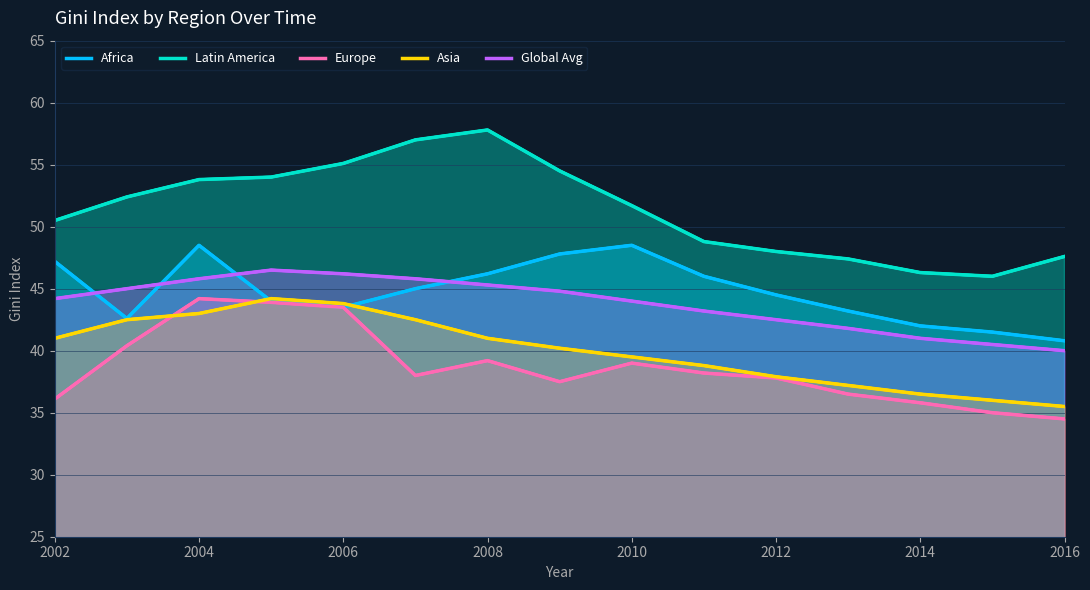

After their last crossing, which series has the higher values: Africa or Global Avg?

Africa